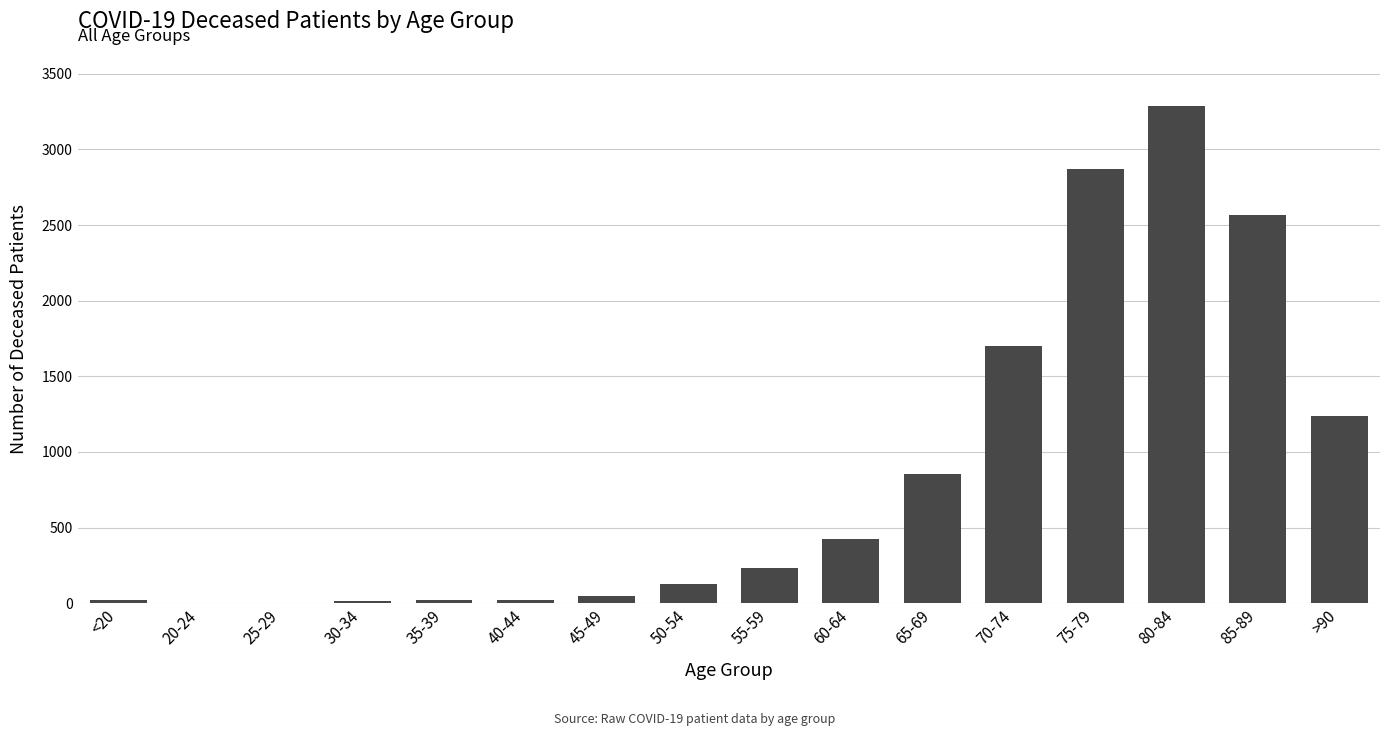

Are the bars horizontal?

No